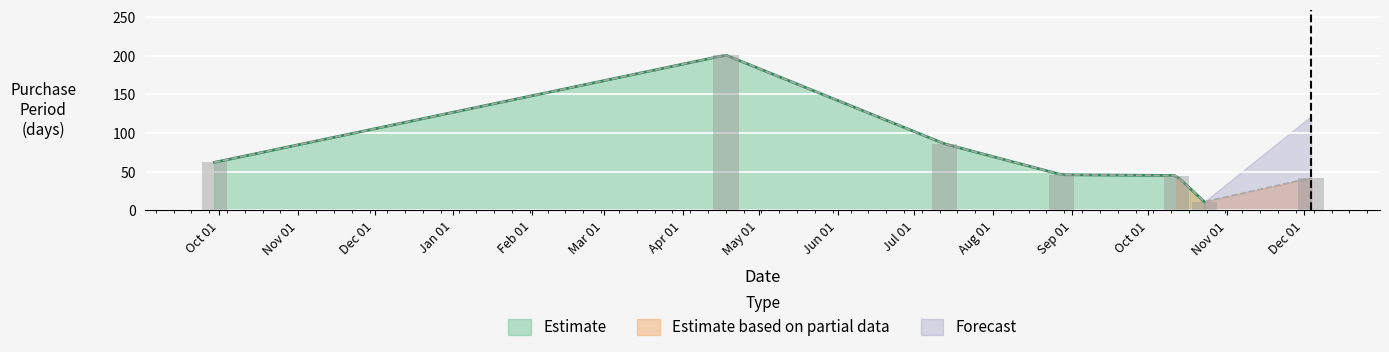

Is it true that the value at 2017-07-13 is 34?

False